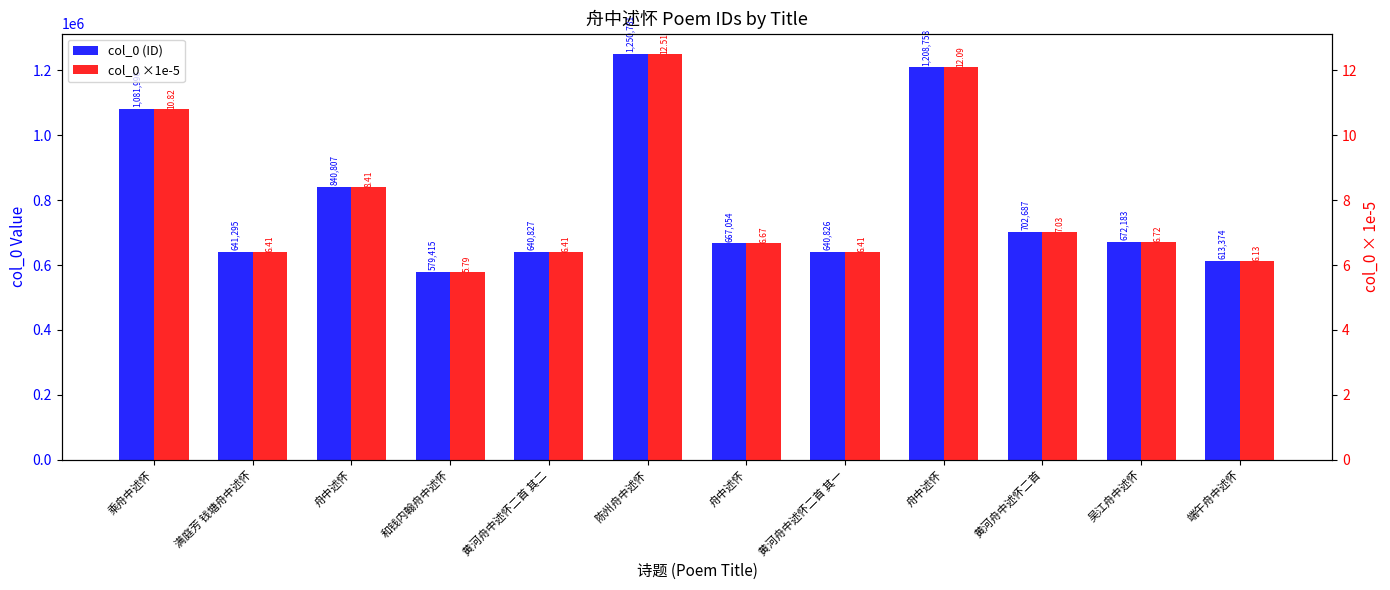

Does the chart contain stacked bars?

No